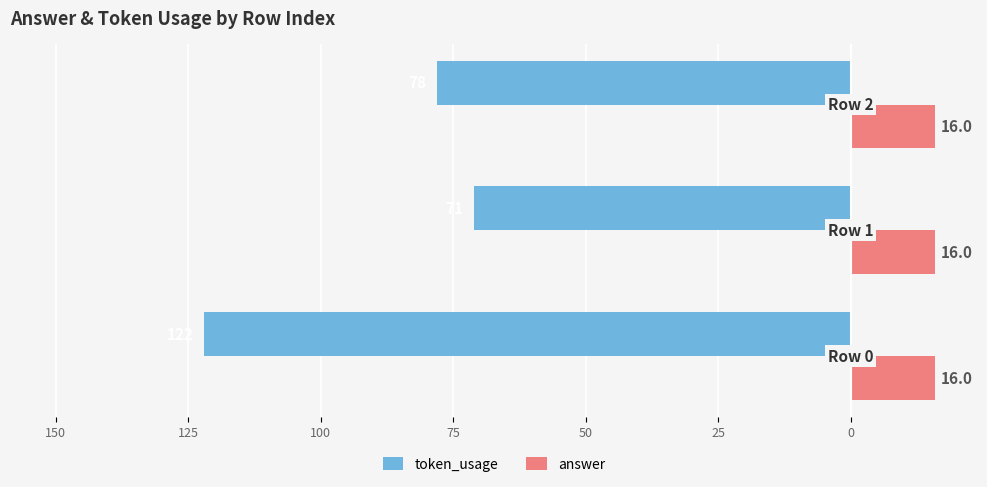

What are all the series names shown in the legend?

token_usage, answer